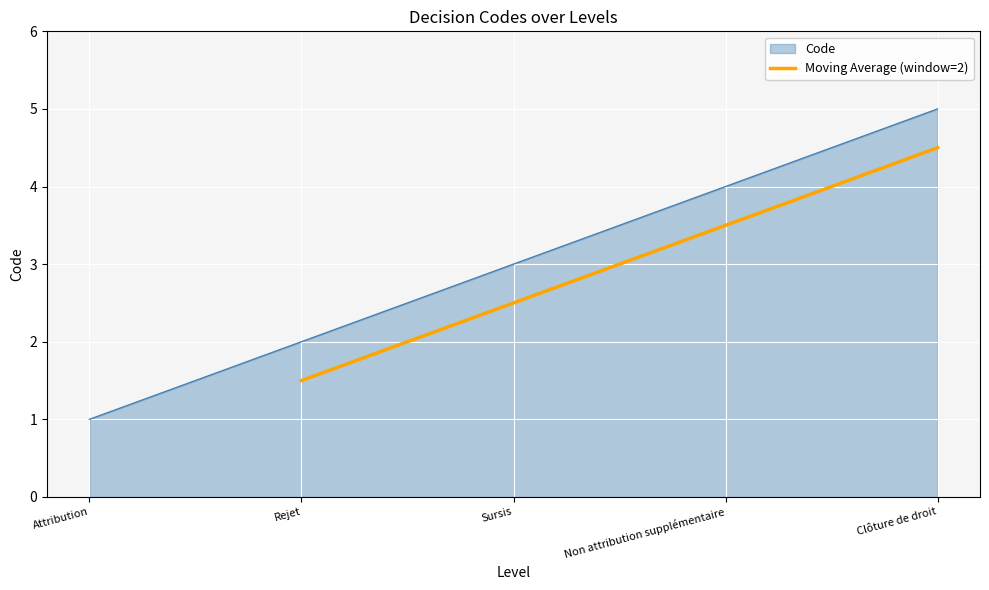

At which label does Moving Average (window=2) first exceed 3?

Non attribution supplémentaire